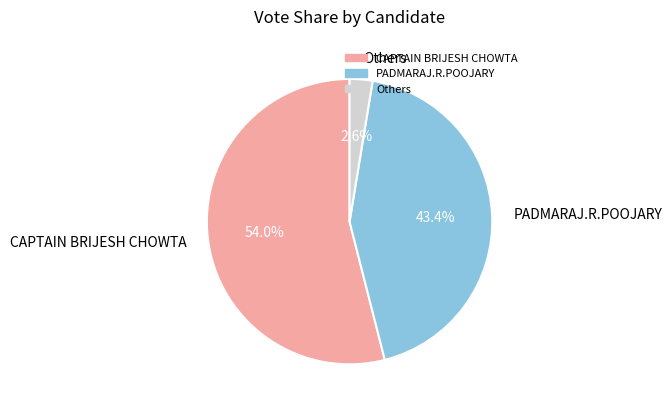

How many slices are in this pie chart?

3